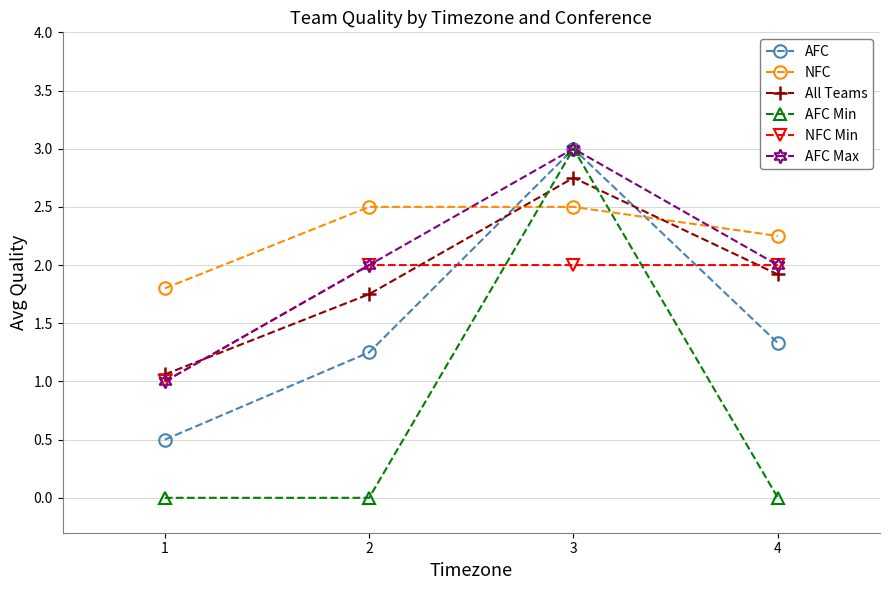

What are all the series names shown in the legend?

AFC, NFC, All Teams, AFC Min, NFC Min, AFC Max